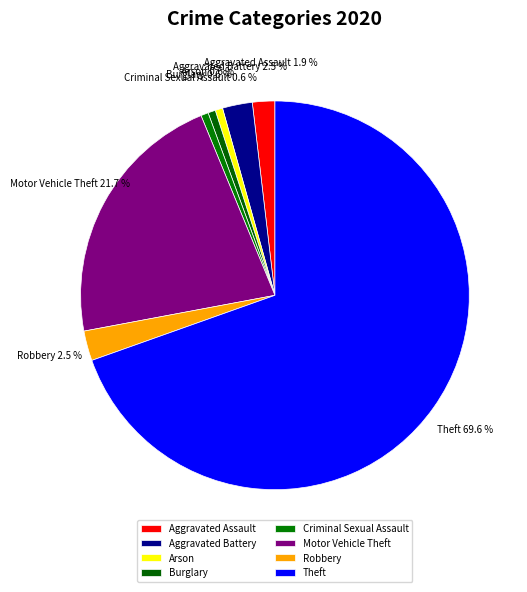

How many segments does this pie chart have?

8